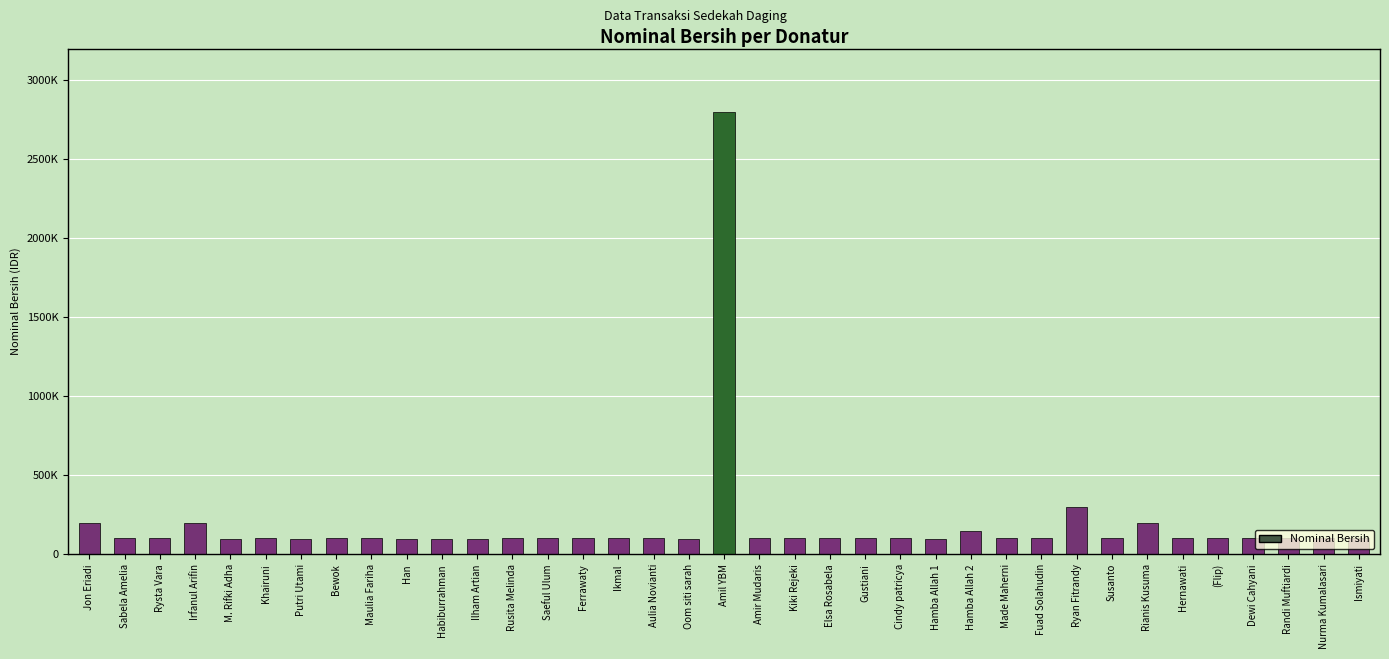

At which label does the data first exceed 100008?

Jon Eriadi